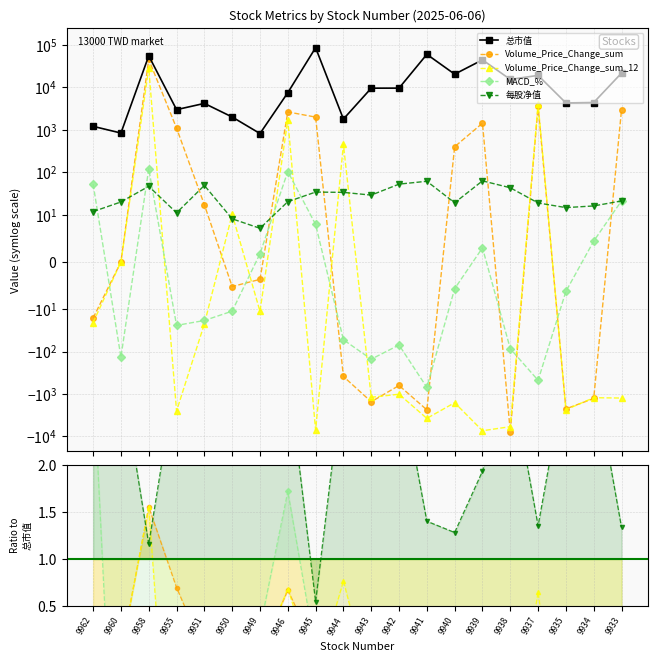

How many data points in 总市值 are above 9617?

9